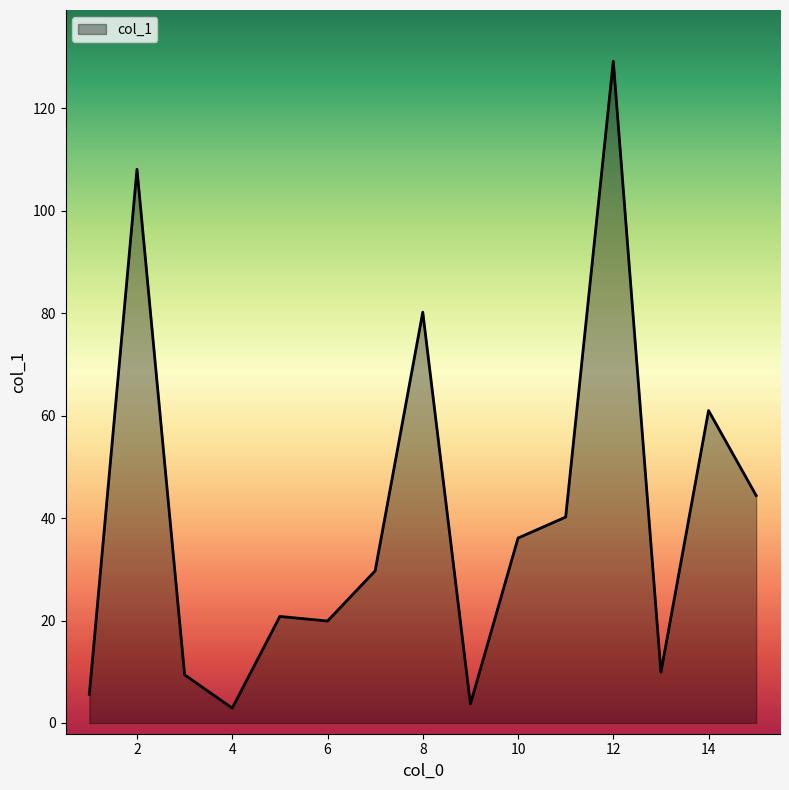

What is the difference between the second highest and minimum values?

105.2